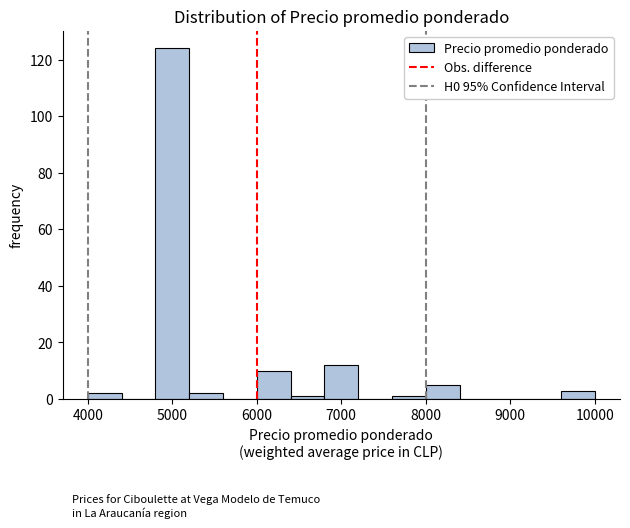

Reading left to right, list every bar in this chart as the range it spans on the x-axis followed by its height. The values are not printed on the chart, so give them approximately, as read against the axis.

4000 to 4400: 2
4400 to 4800: 0
4800 to 5200: 124
5200 to 5600: 2
5600 to 6000: 0
6000 to 6400: 10
6400 to 6800: under 2
6800 to 7200: 12
7200 to 7600: 0
7600 to 8000: under 2
8000 to 8400: 6
8400 to 8800: 0
8800 to 9200: 0
9200 to 9600: 0
9600 to 10000: 4